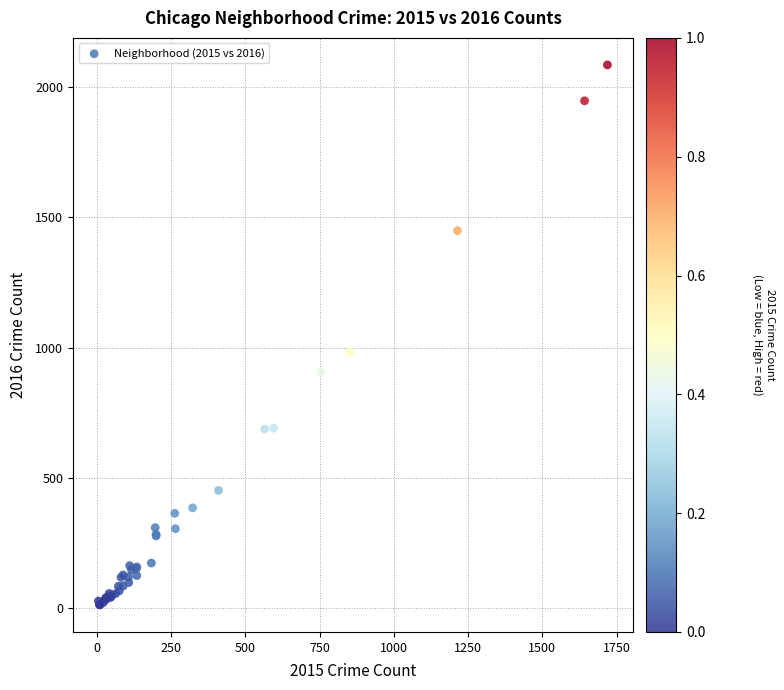

What Y value in the scatter plot is closest to 1048?

983